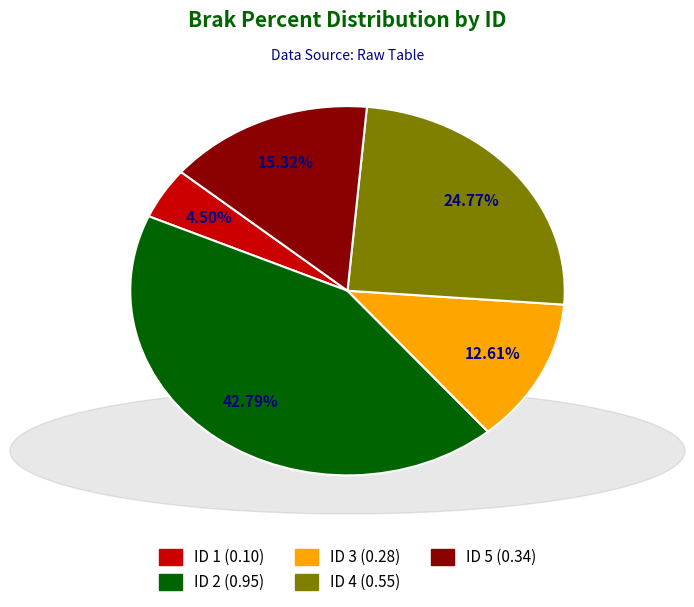

Is there any slice that represents more than half of the pie?

No